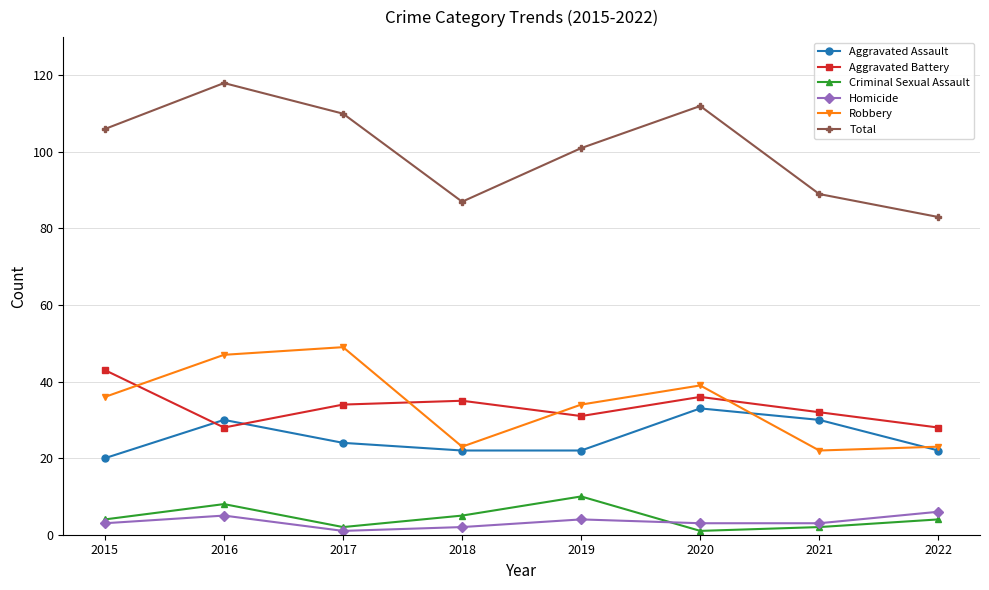

Rank the series by their maximum value, from highest to lowest.

Total, Robbery, Aggravated Battery, Aggravated Assault, Criminal Sexual Assault, Homicide